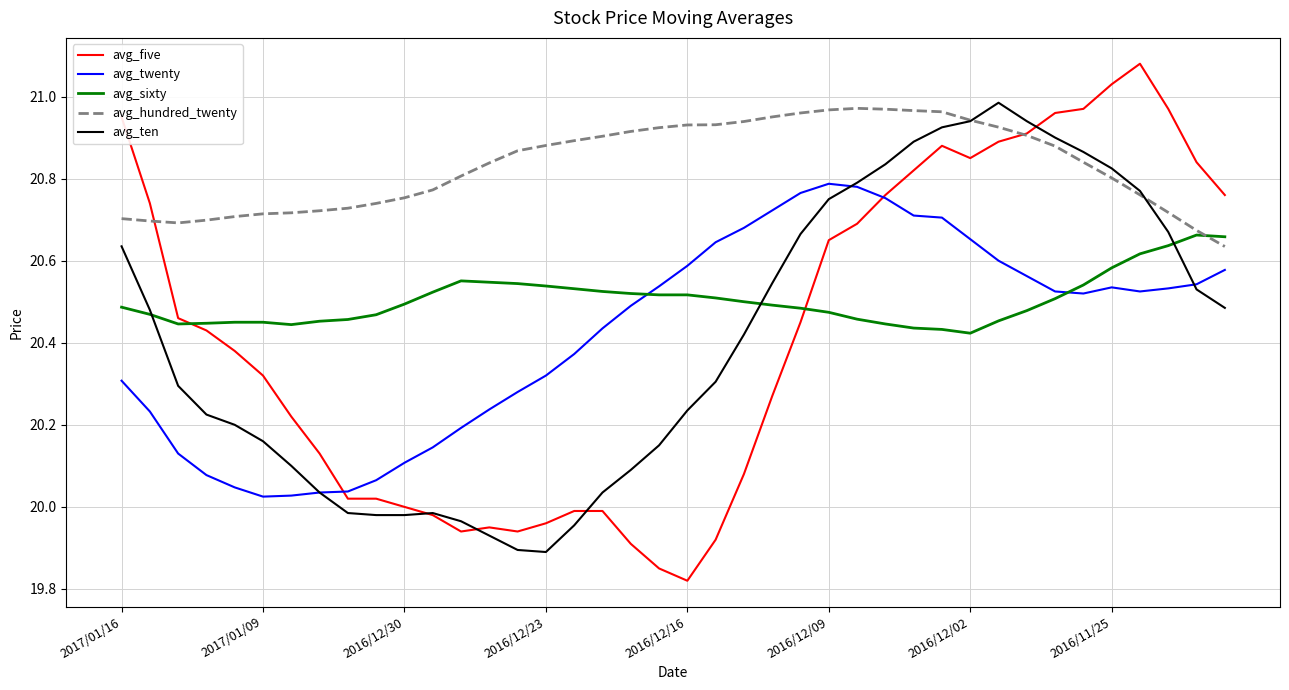

Which series has the largest total across all categories?

avg_hundred_twenty